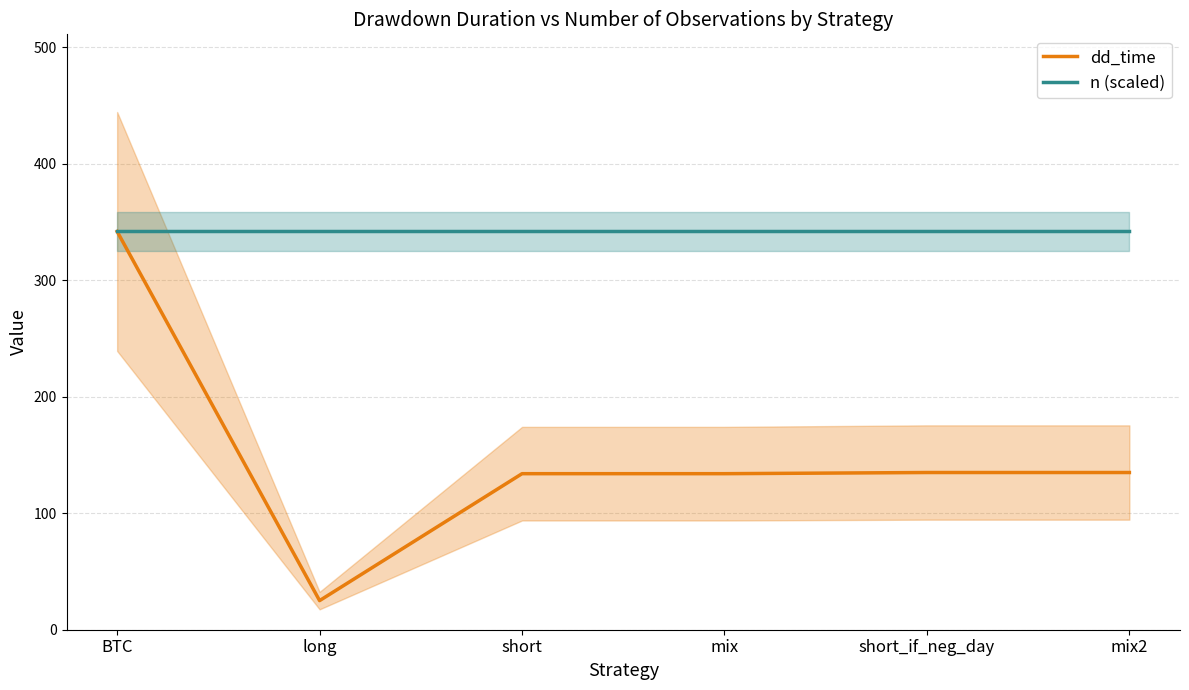

List the labels in order of n (scaled) value, largest first.

BTC, long, short, mix, short_if_neg_day, mix2